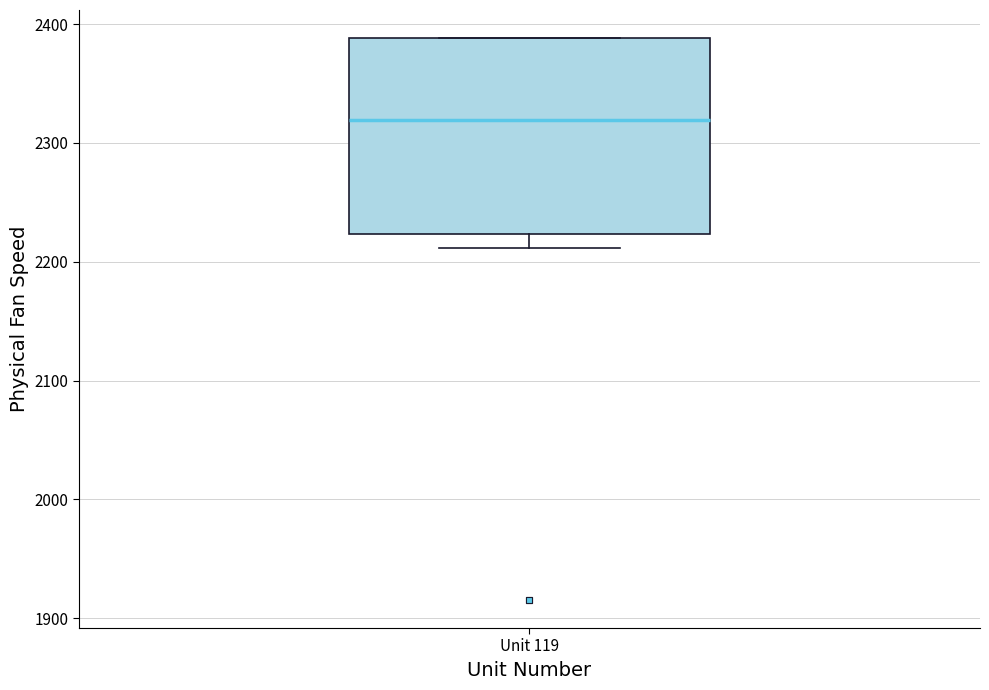

Read this box plot against the y-axis: the position of the median line, the range covered by the box, and the ends of both whiskers. The values are not printed on the chart, so give them approximately, as read against the axis.

median 2320, box 2220 to 2390, whiskers 2210 to 2390